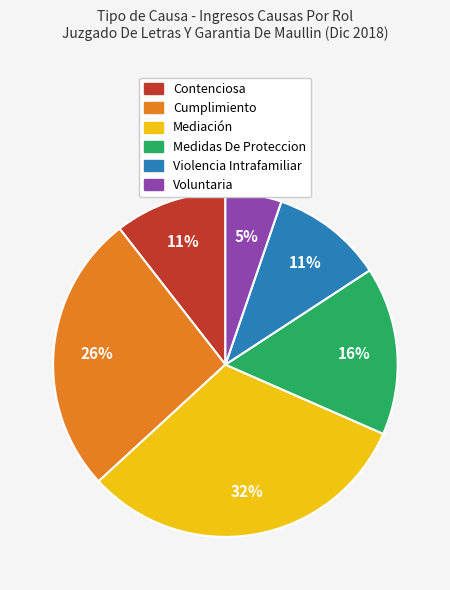

How many segments does this pie chart have?

6